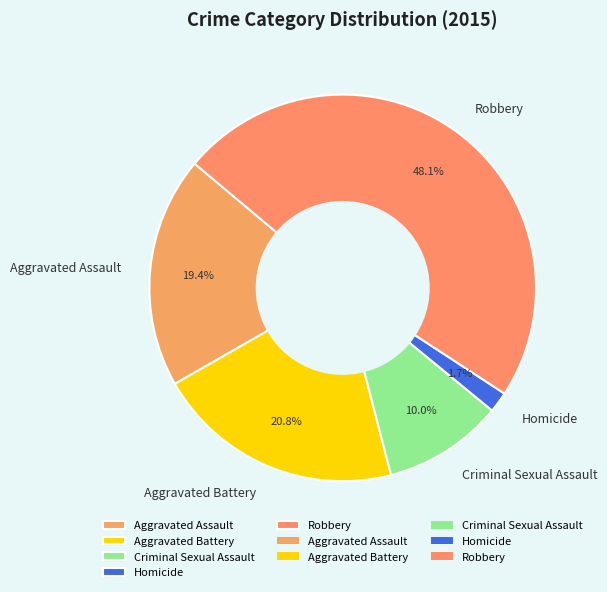

Between Robbery and Criminal Sexual Assault, which is larger?

Robbery